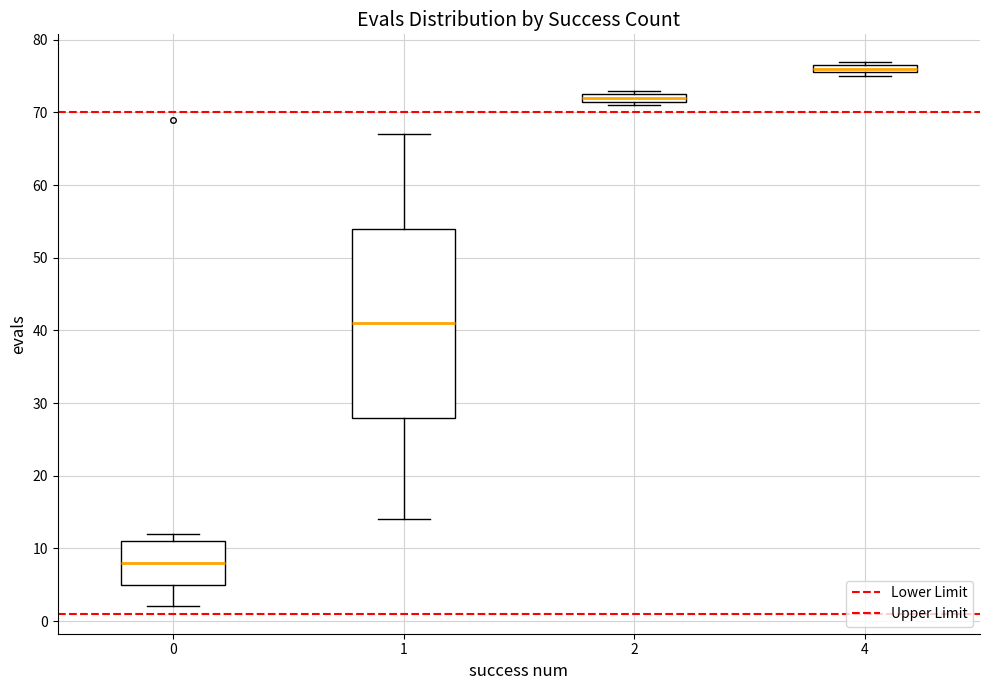

Which box has the lowest median line?

0